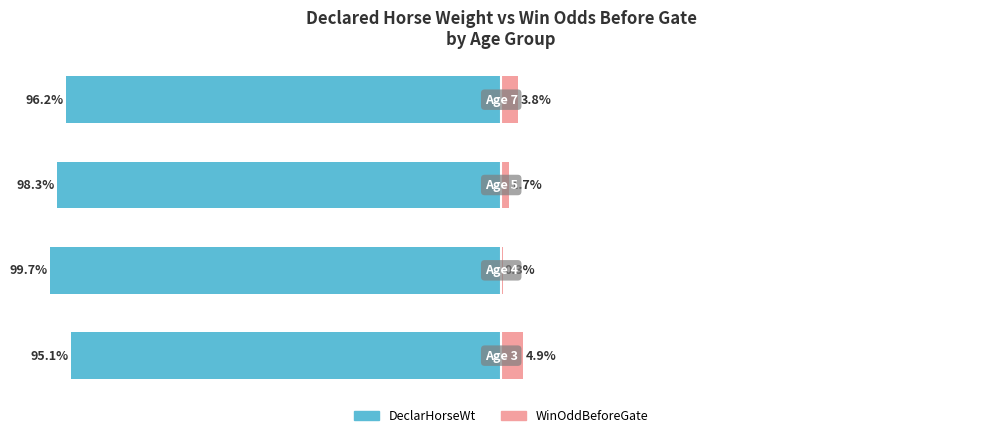

Reading left to right, extract all data points from this chart.

DeclarHorseWt: -95.1	-99.7	-98.3	-96.2
WinOddBeforeGate: 4.9	0.3	1.7	3.8